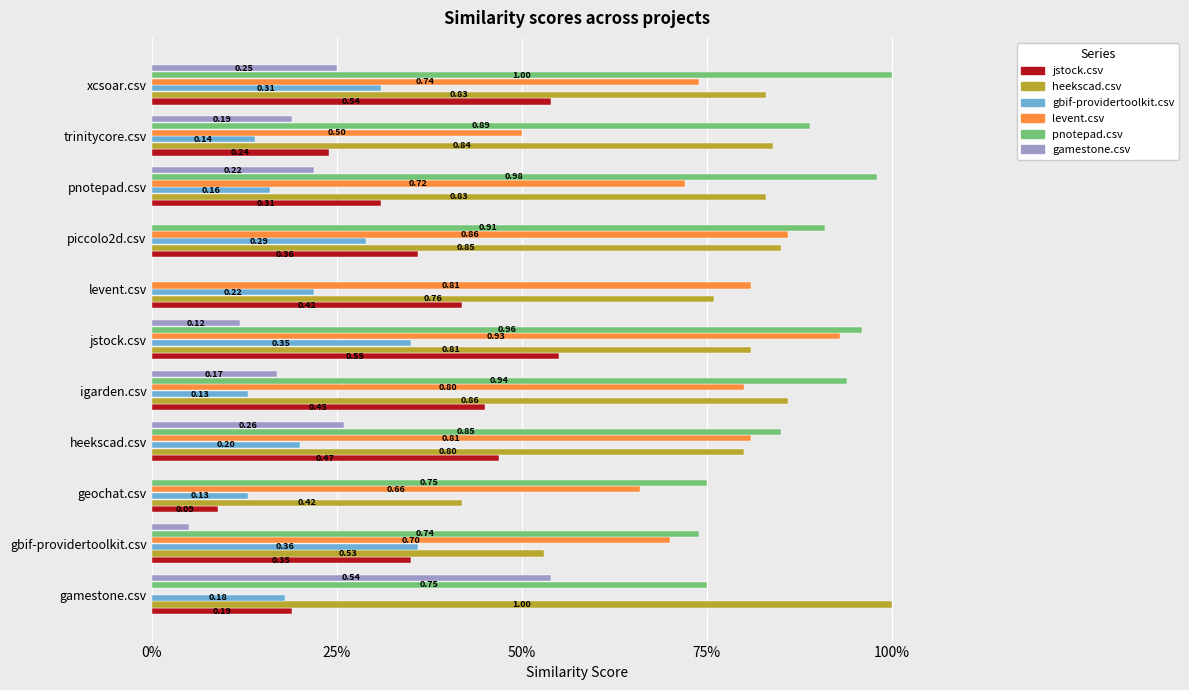

What are all the series names shown in the legend?

jstock.csv, heekscad.csv, gbif-providertoolkit.csv, levent.csv, pnotepad.csv, gamestone.csv